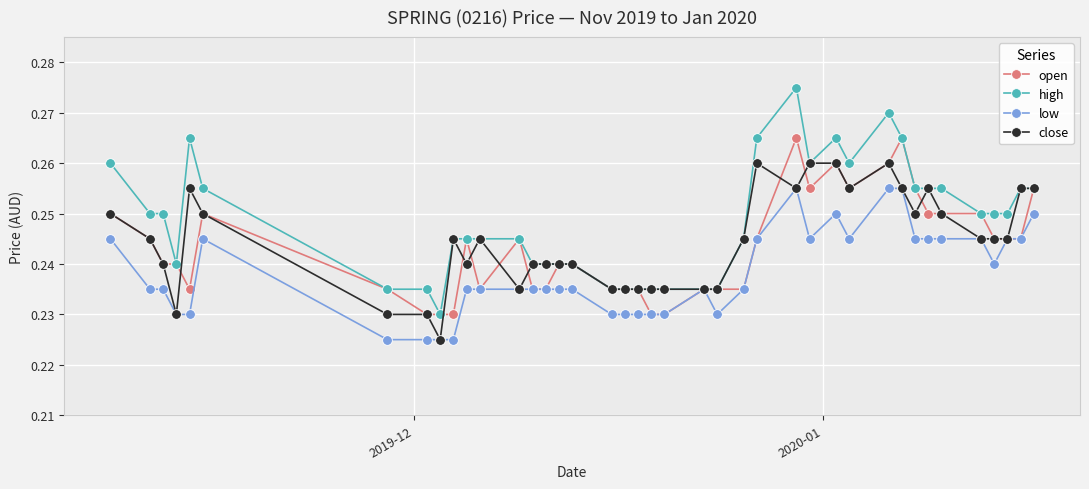

Rank the series by their maximum value, from lowest to highest.

low, close, open, high